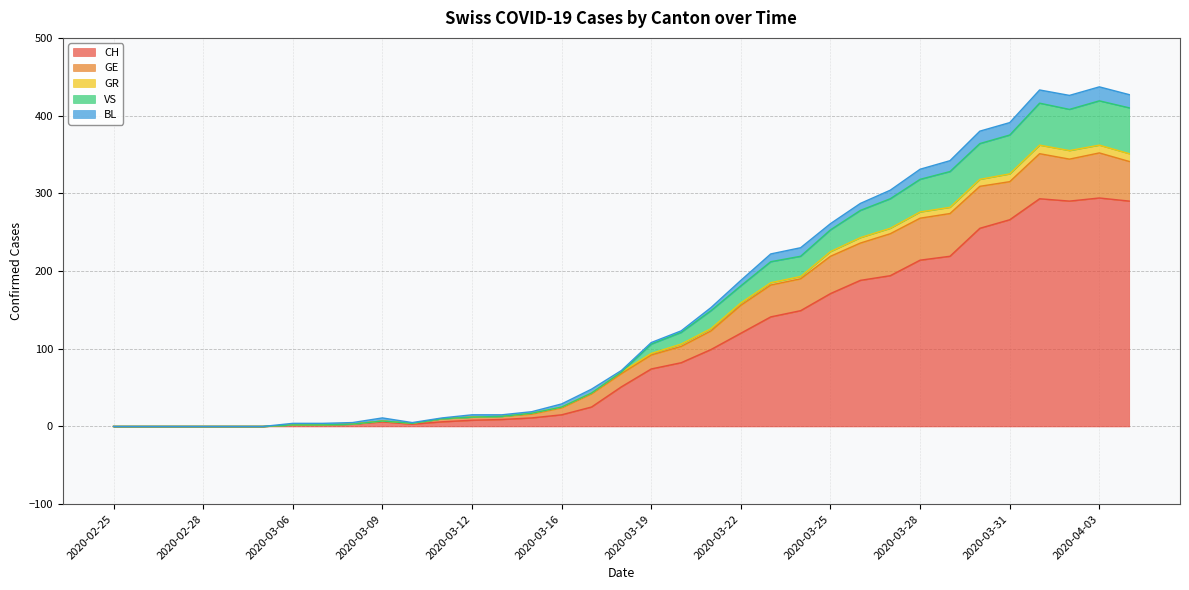

List the labels in order of VS value, smallest first.

2020-02-25, 2020-02-26, 2020-02-27, 2020-02-28, 2020-02-29, 2020-03-01, 2020-03-06, 2020-03-07, 2020-03-08, 2020-03-10, 2020-03-09, 2020-03-11, 2020-03-12, 2020-03-13, 2020-03-14, 2020-03-16, 2020-03-17, 2020-03-18, 2020-03-19, 2020-03-20, 2020-03-21, 2020-03-22, 2020-03-23, 2020-03-24, 2020-03-25, 2020-03-26, 2020-03-27, 2020-03-28, 2020-03-29, 2020-03-30, 2020-03-31, 2020-04-02, 2020-04-04, 2020-04-01, 2020-04-03